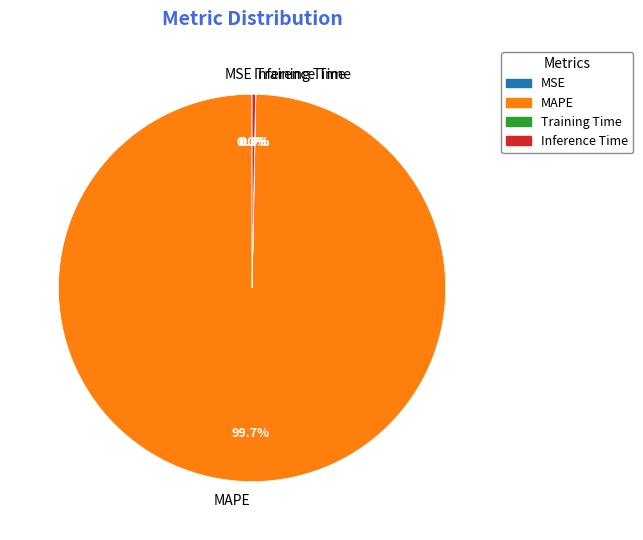

What is the total percentage of MAPE and Inference Time?

100.0%